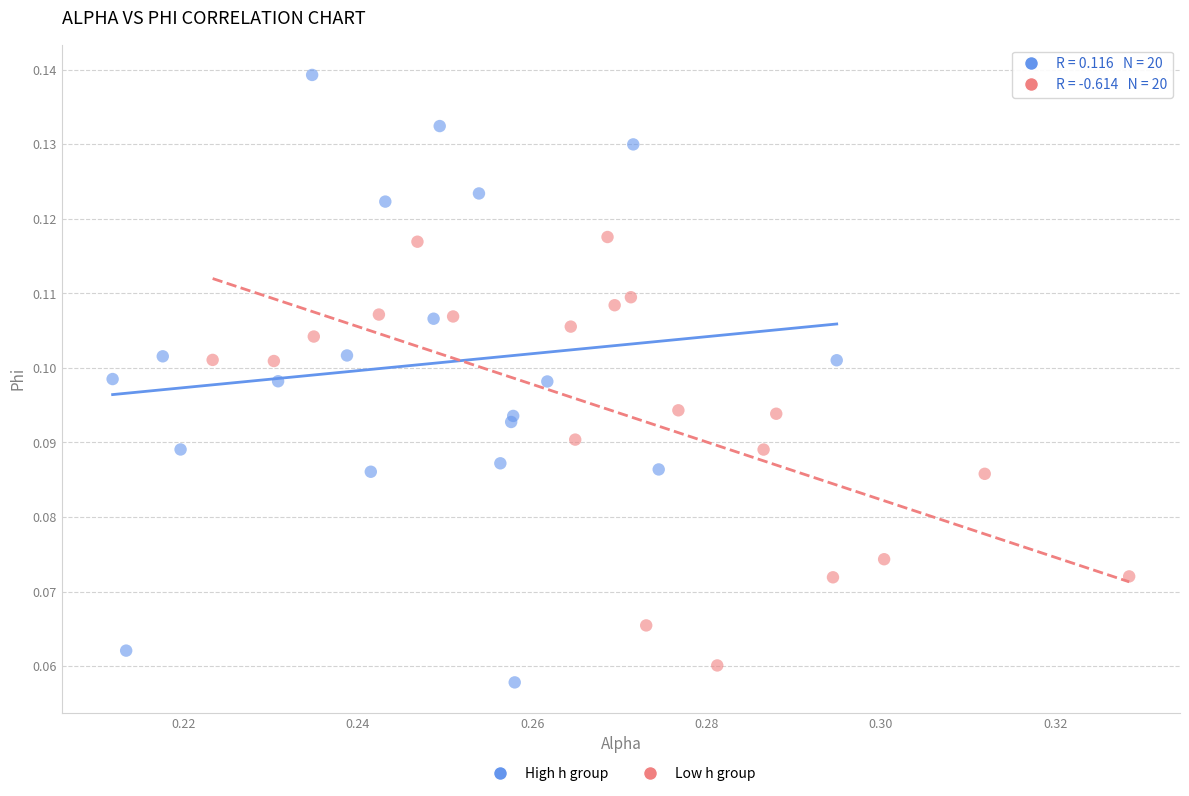

Which series contains the highest Y value?

High h group